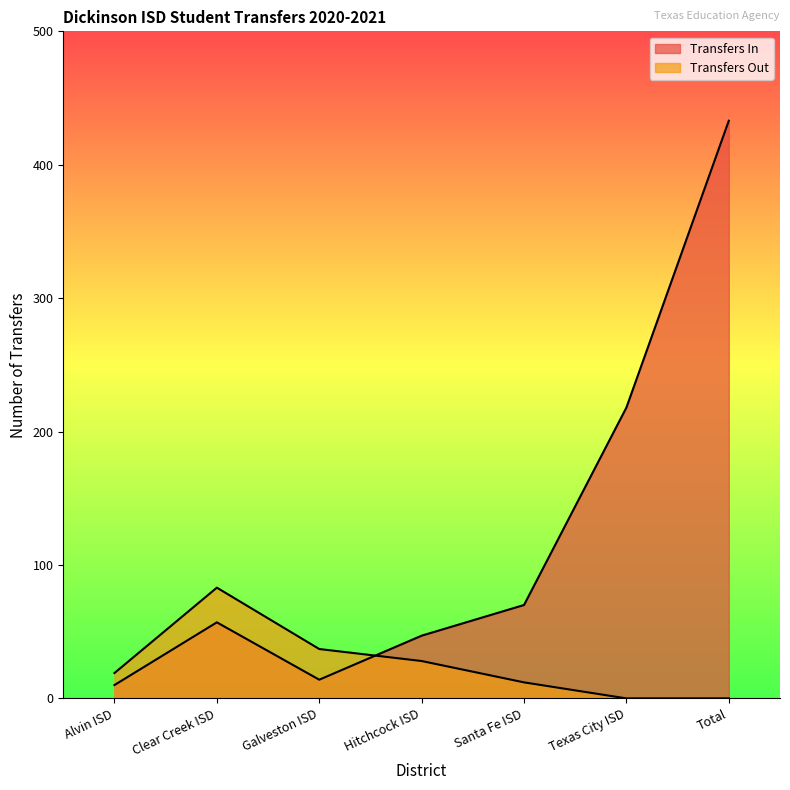

After their last crossing, which series has the higher values: Transfers Out or Transfers In?

Transfers In